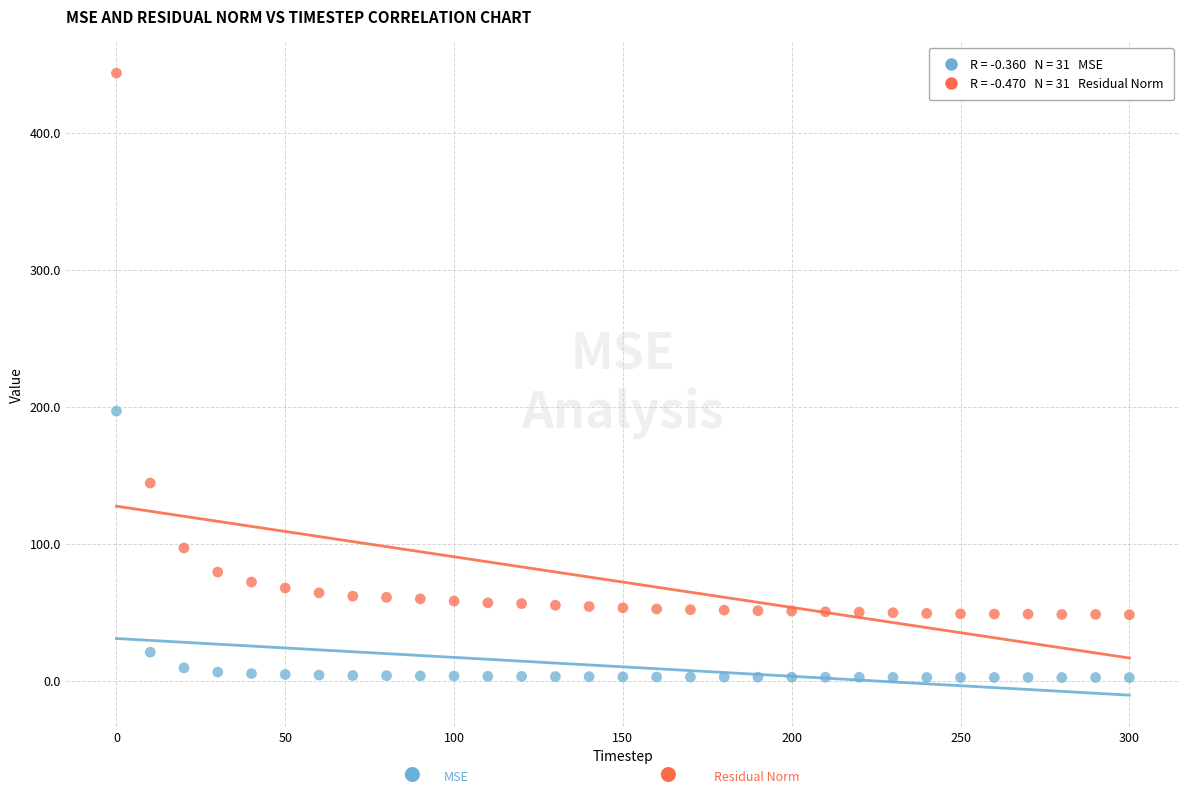

Across all data points, what is the range of X values (max minus min)?

300.0